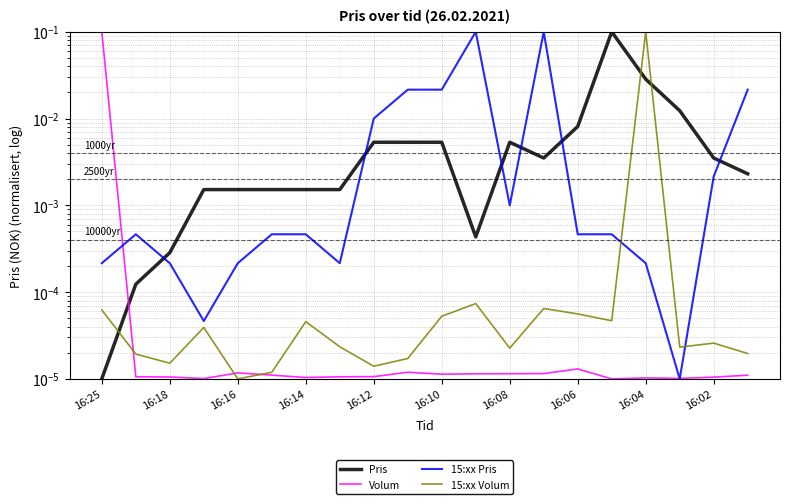

What position from the right is 16:18?

19